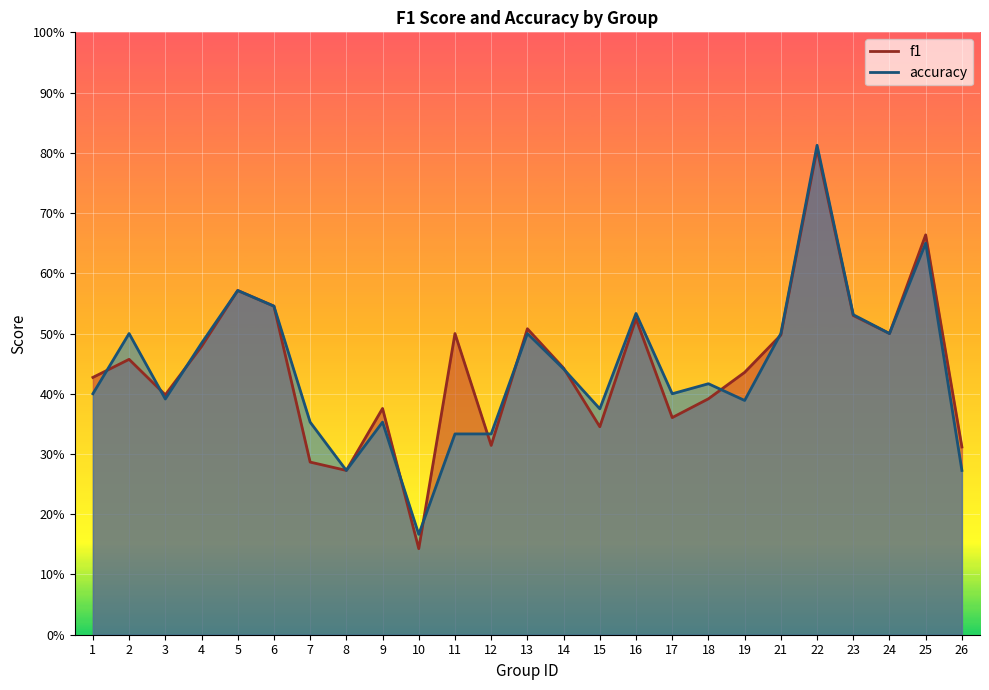

What is the lowest value of the f1 series?

0.1